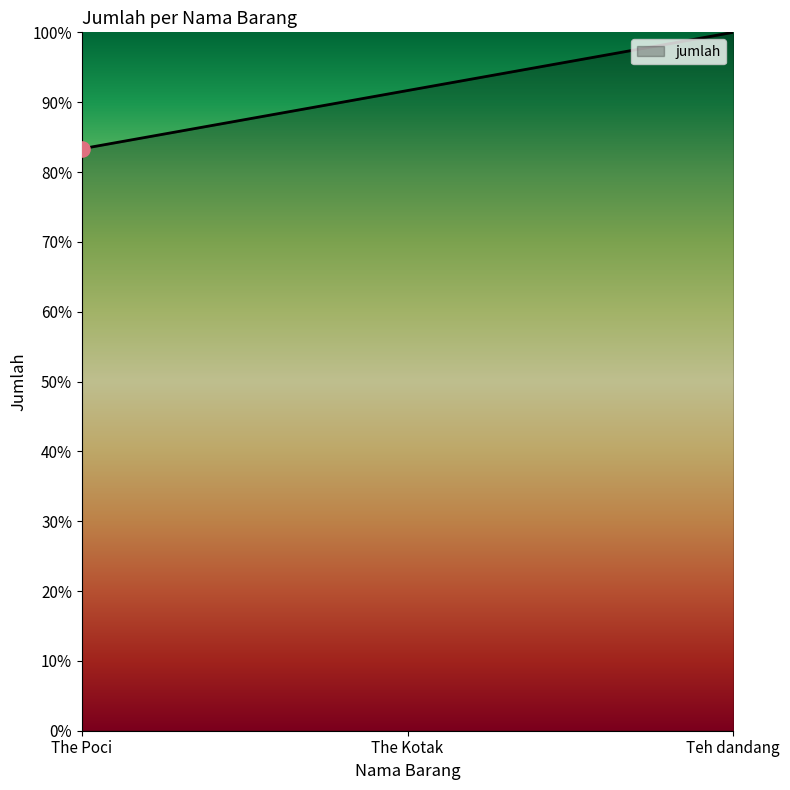

What is the change in value from The Poci to Teh dandang?

+16.7